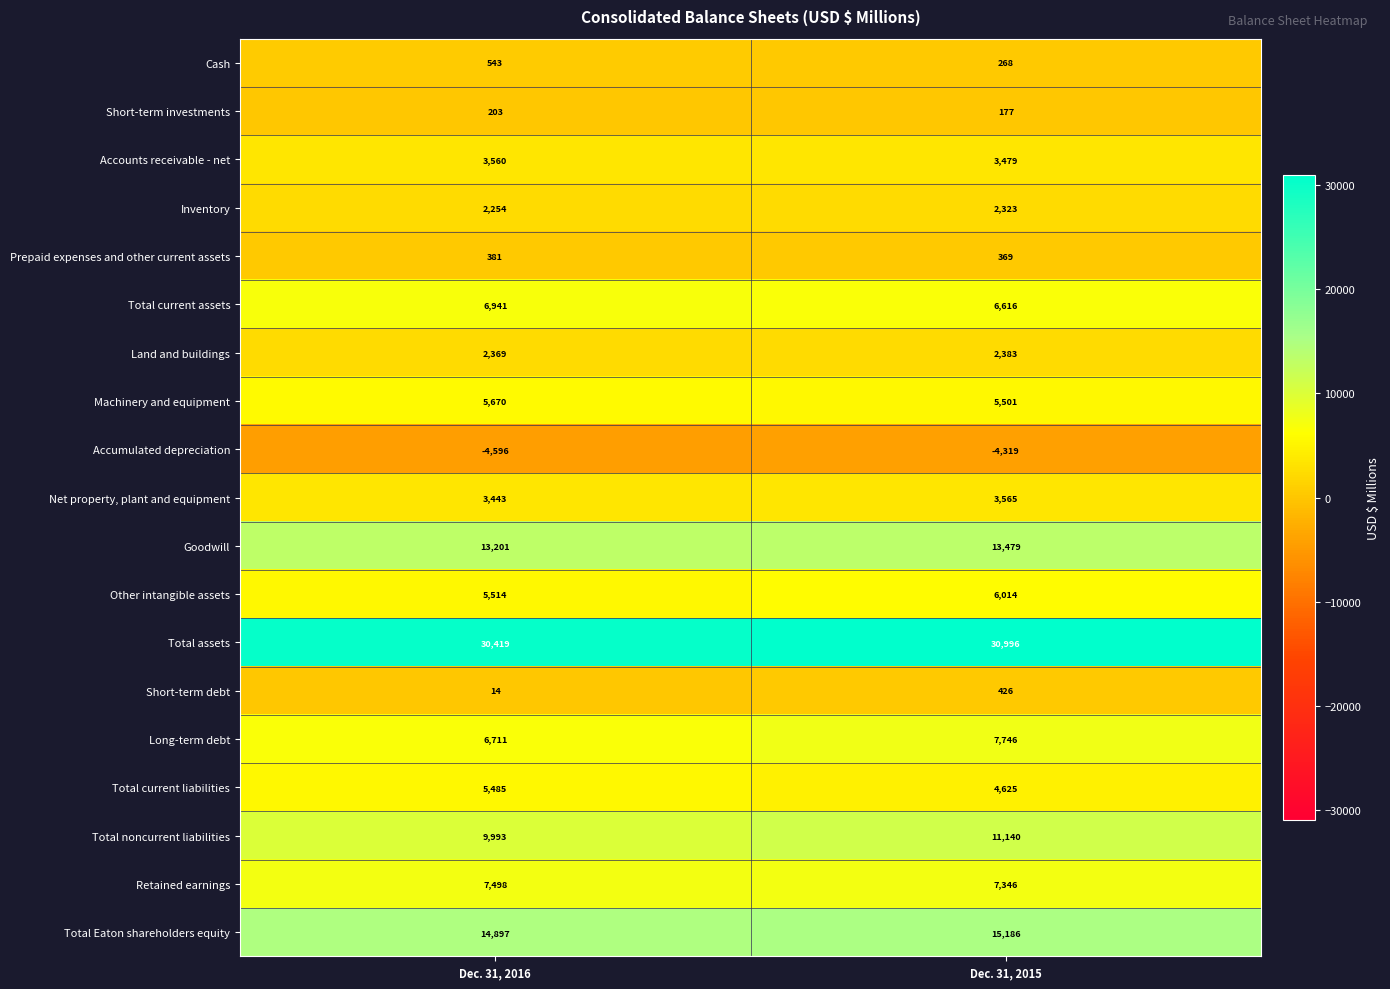

What is the maximum value shown in the chart?

30996